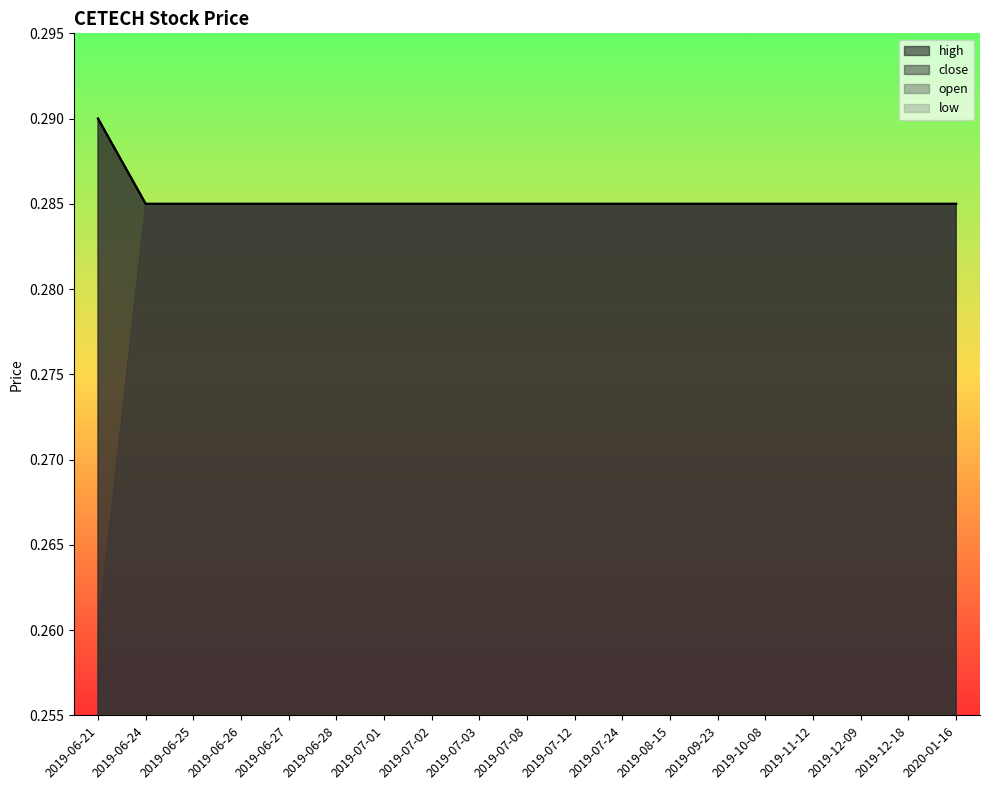

The value of high at 2019-06-26 is 0.4. True or false?

False